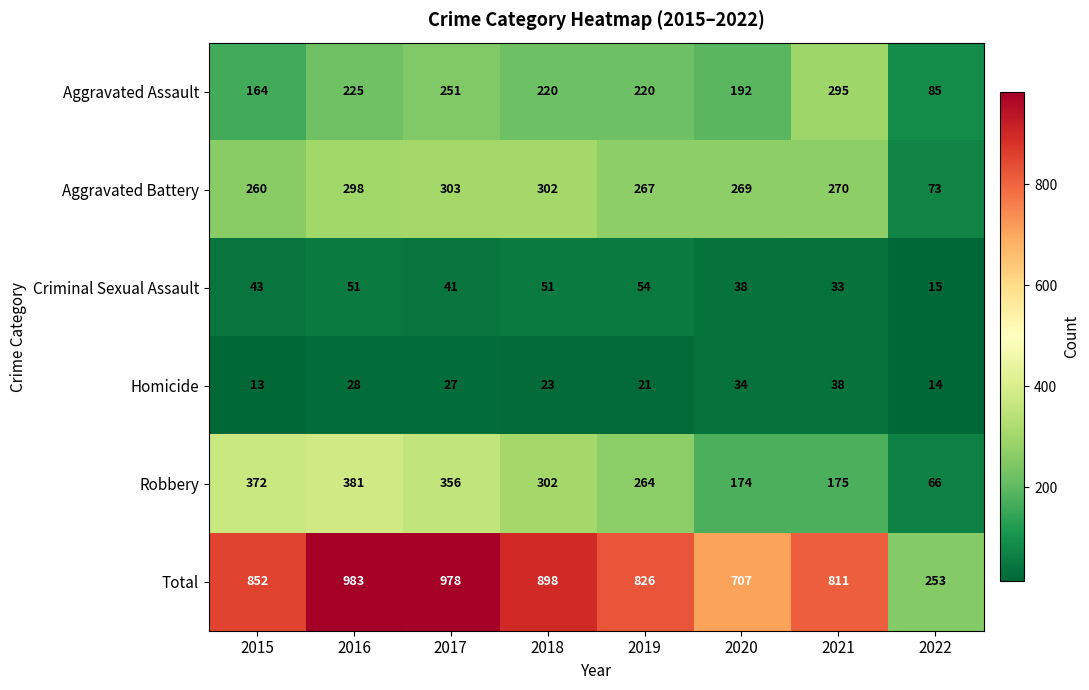

What is the difference between the maximum and minimum values in the Aggravated Assault series?

210